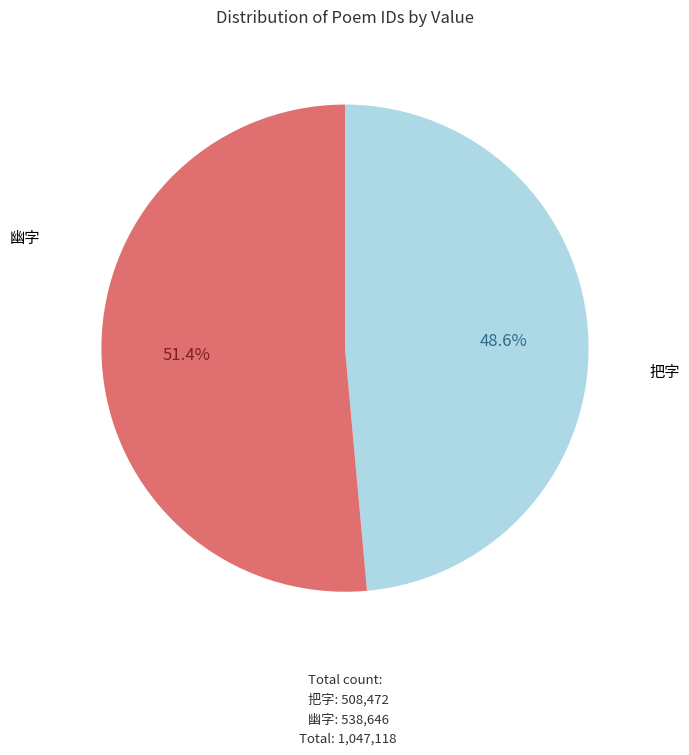

Is there a majority slice in this chart?

Yes